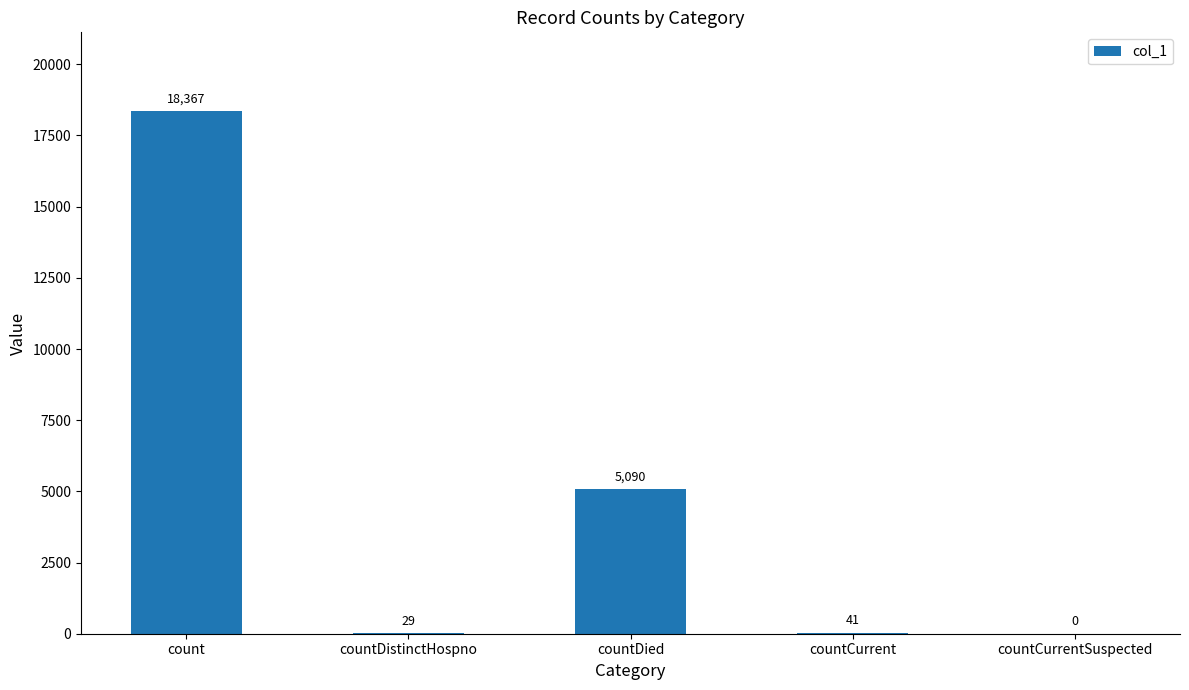

What value does the data have at count, to the nearest 100?

18400